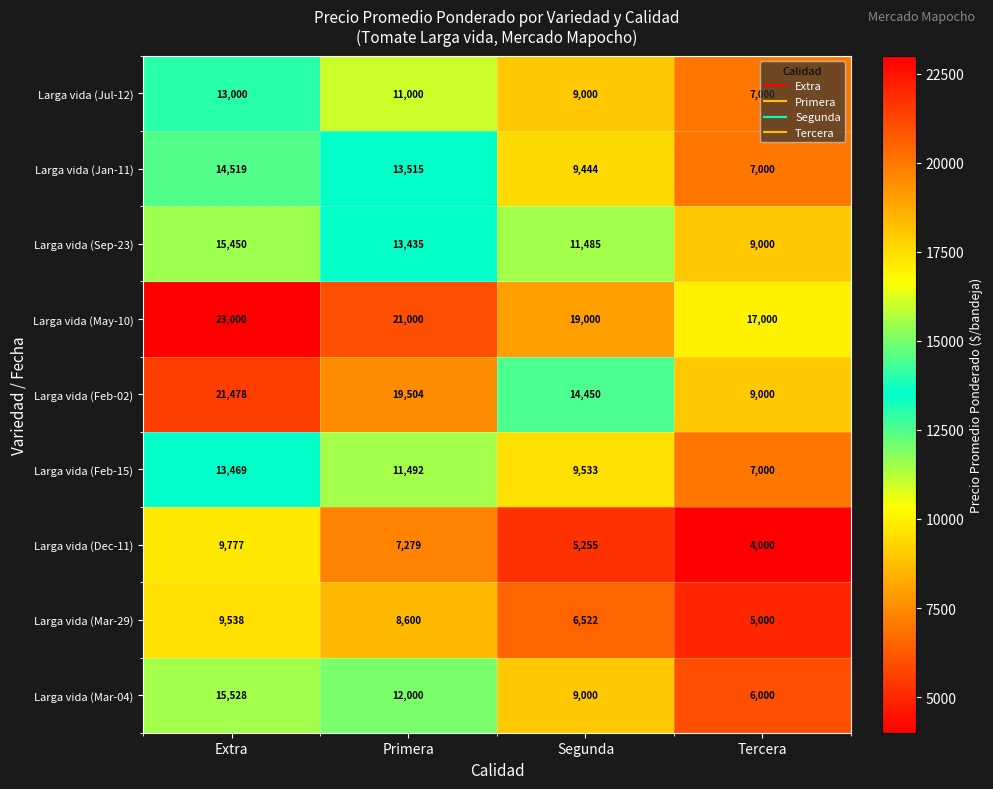

At which category is the sum across all series the highest?

Extra